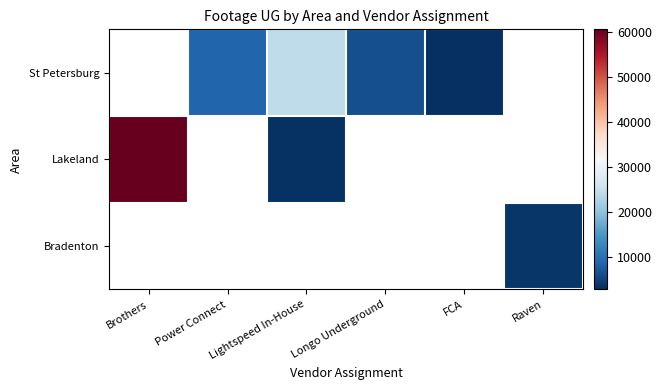

How many distinct data groups are displayed?

3